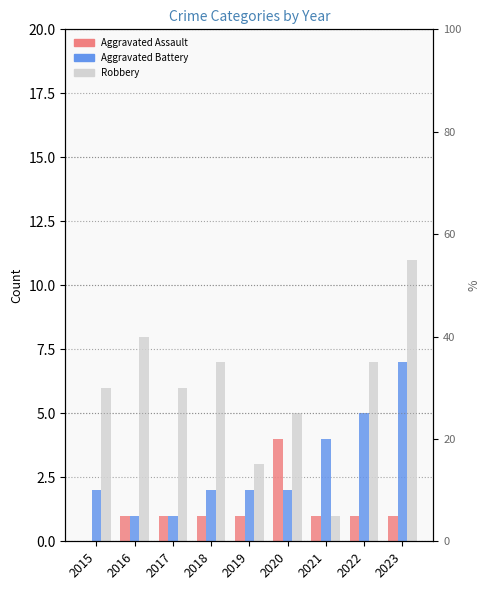

What are all the series names shown in the legend?

Aggravated Assault, Aggravated Battery, Robbery